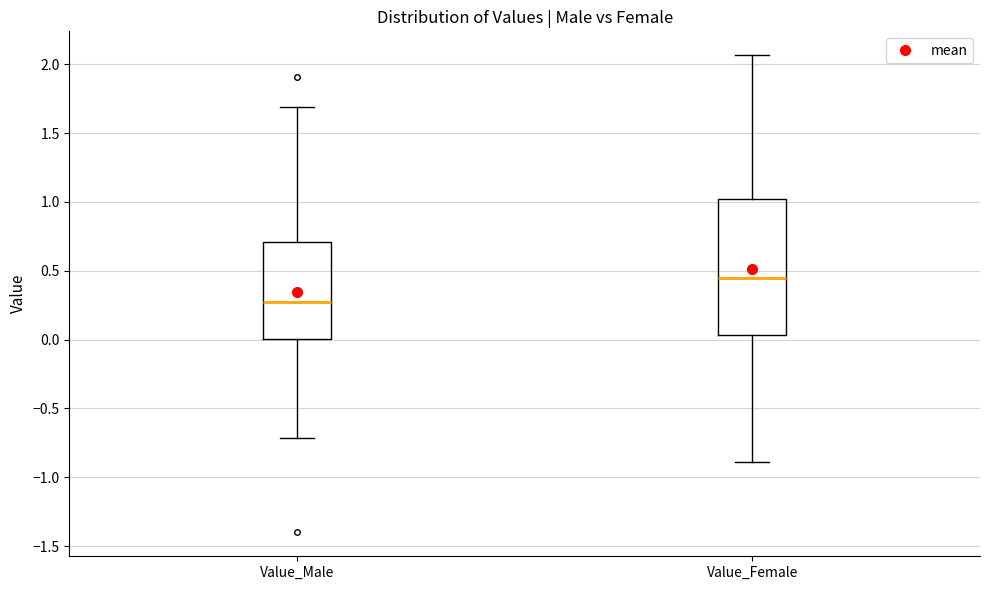

Where does the upper whisker of the box for Value_Female end on the y-axis? The values are not printed on the chart, so give them approximately, as read against the axis.

2.05